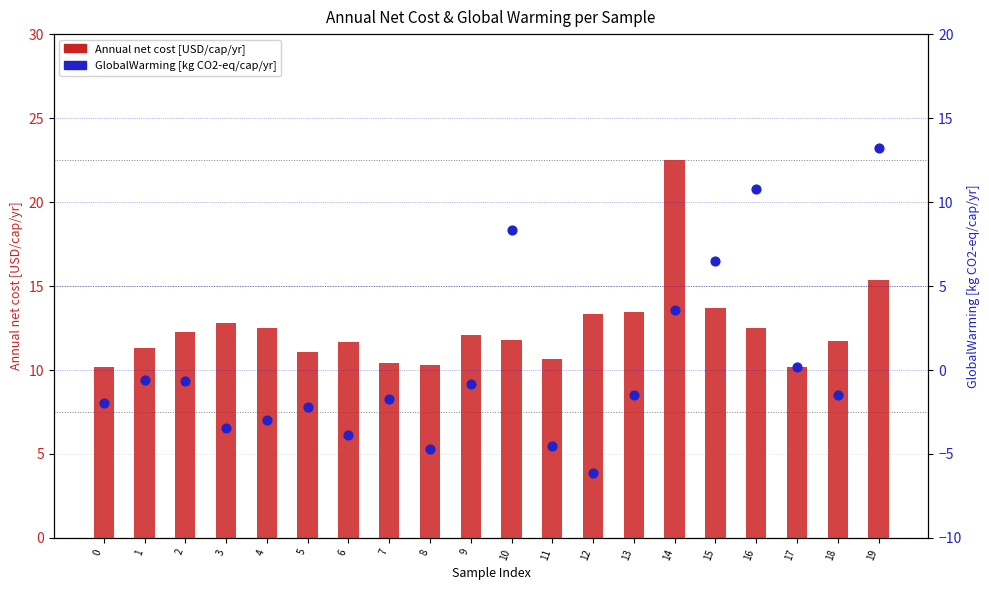

Which series has the largest Y range (max minus min)?

GlobalWarming [kg CO2-eq/cap/yr]